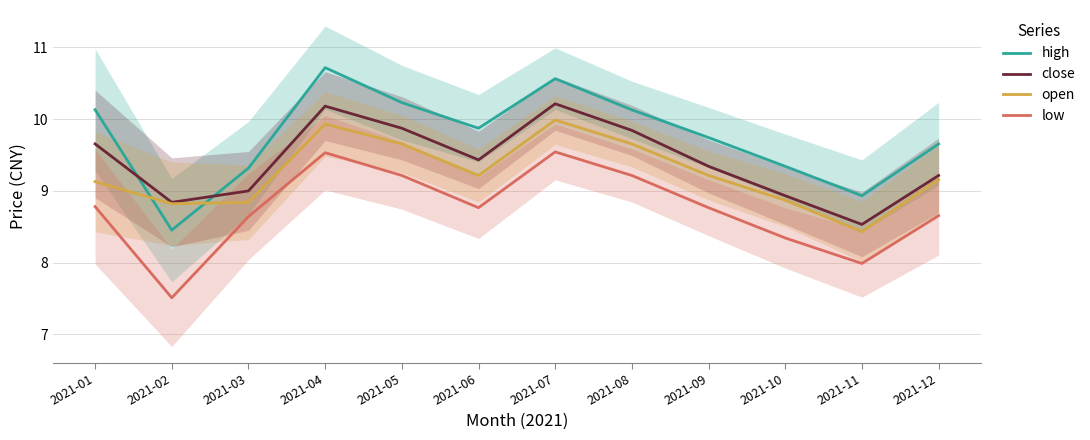

What is the value of the open point at the 2nd from the left?

8.8